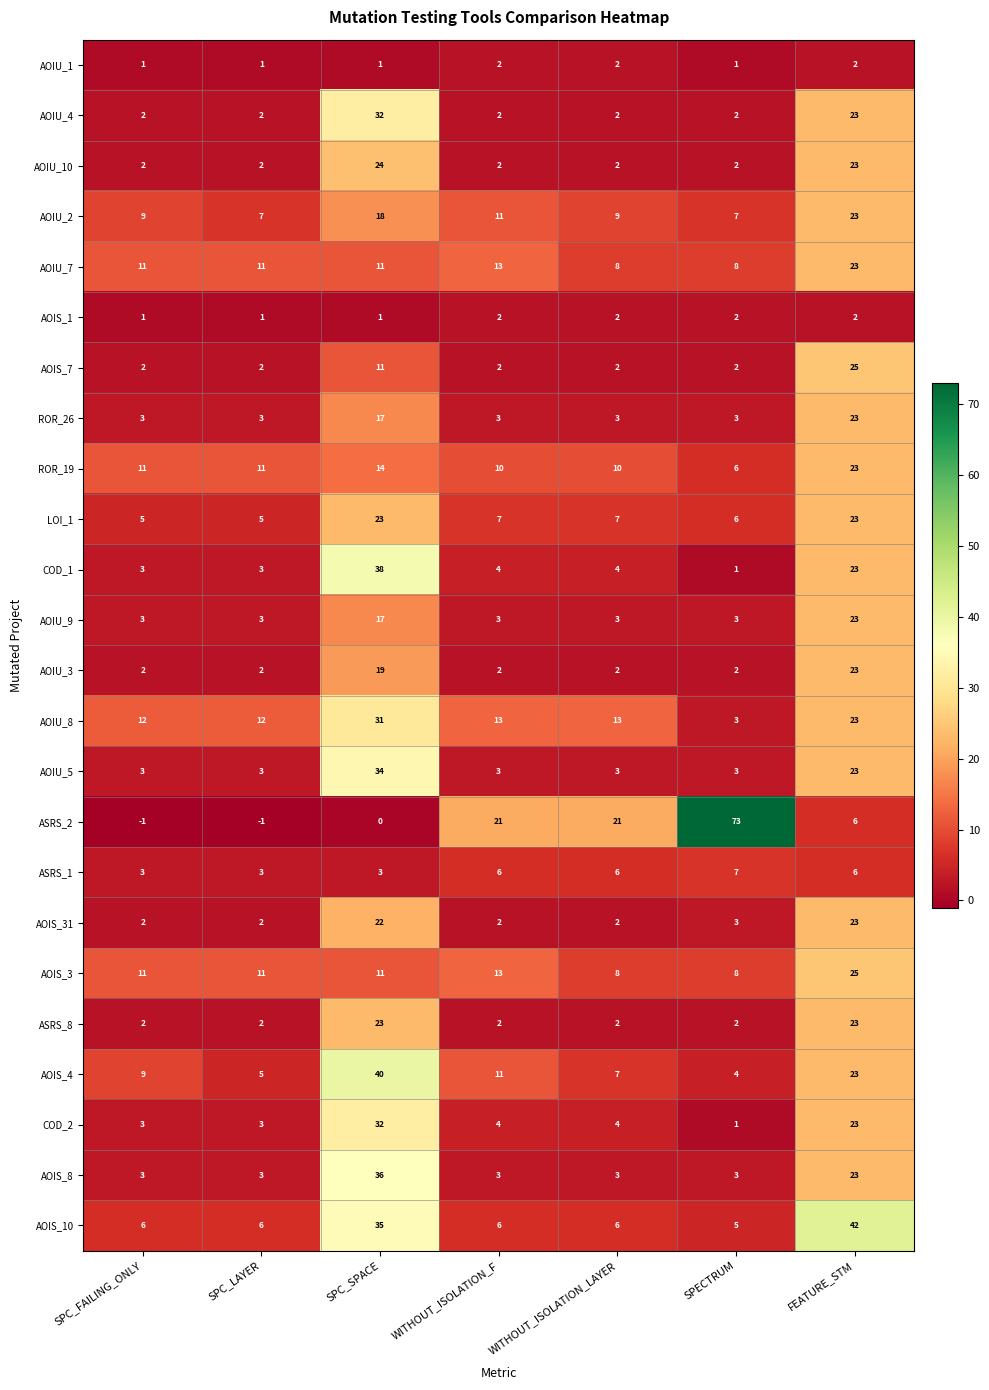

Which series has the widest spread of values?

ASRS_2